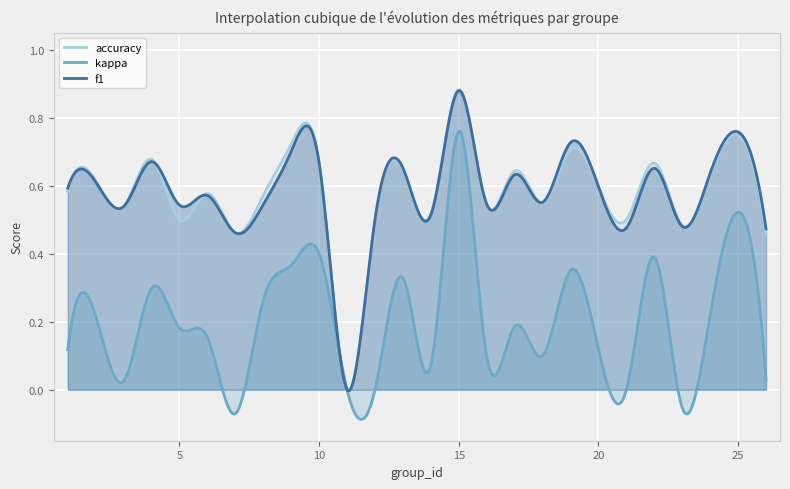

Which series changed the most between 10 and 21?

kappa